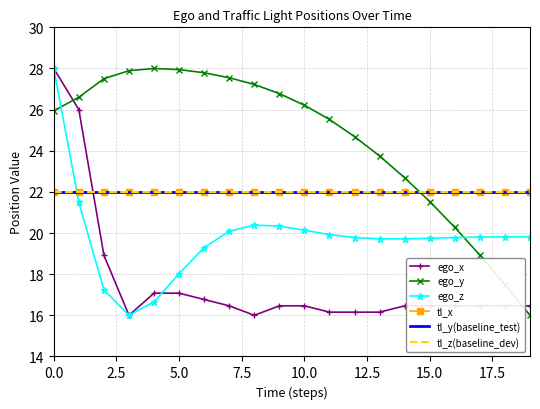

Which series ends up on top after the final intersection of ego_z and tl_x?

tl_x